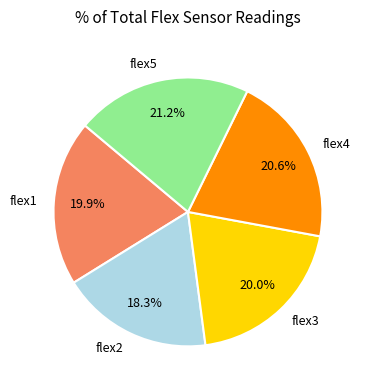

Which slice is the smallest?

flex2